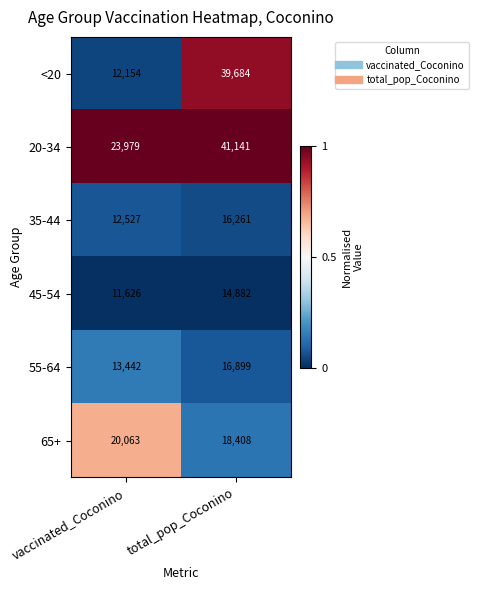

What is the difference between the highest and lowest values at total_pop_Coconino?

26259